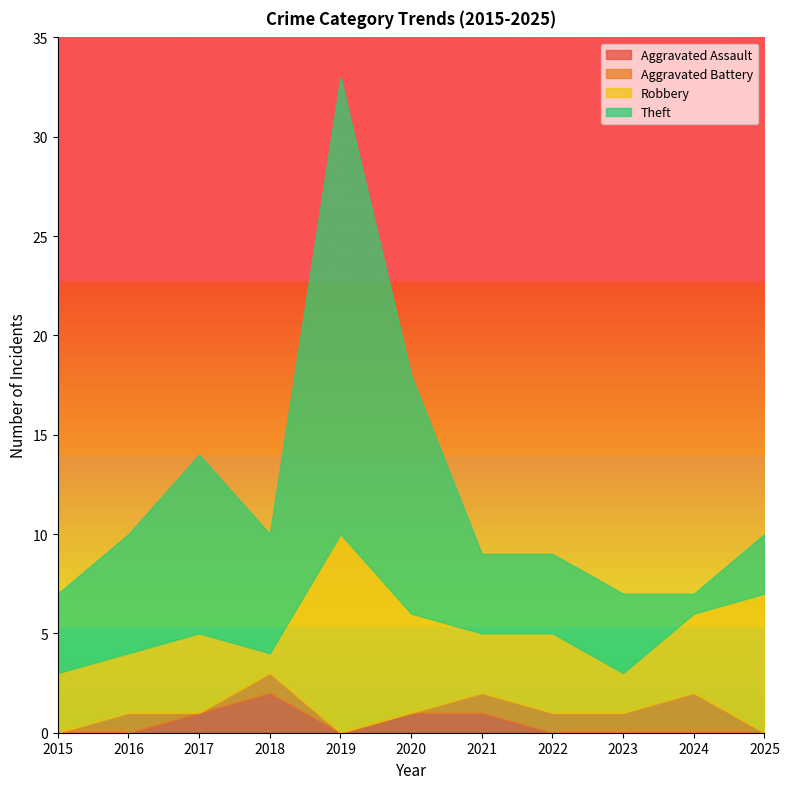

The Robbery series shows 4 at 2017. True or false?

True